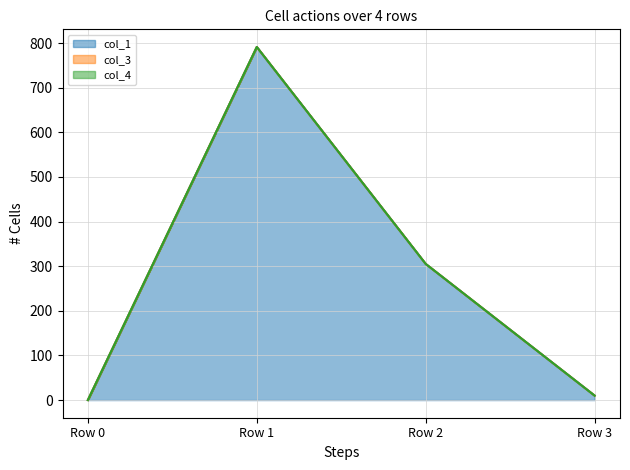

Reading left to right, extract all data points from this chart.

col_1: 0.0	791.1	305.0	10.0
col_3: 0.0	0.0	0.0	0.0
col_4: 0.0	0.0	0.0	0.0